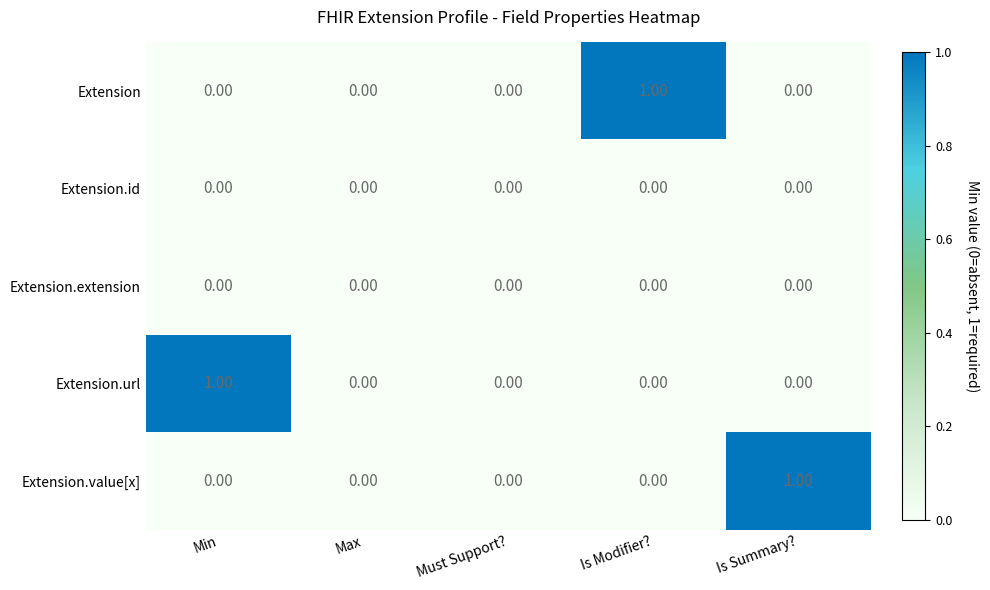

What is the difference between the highest and lowest values at Min?

1